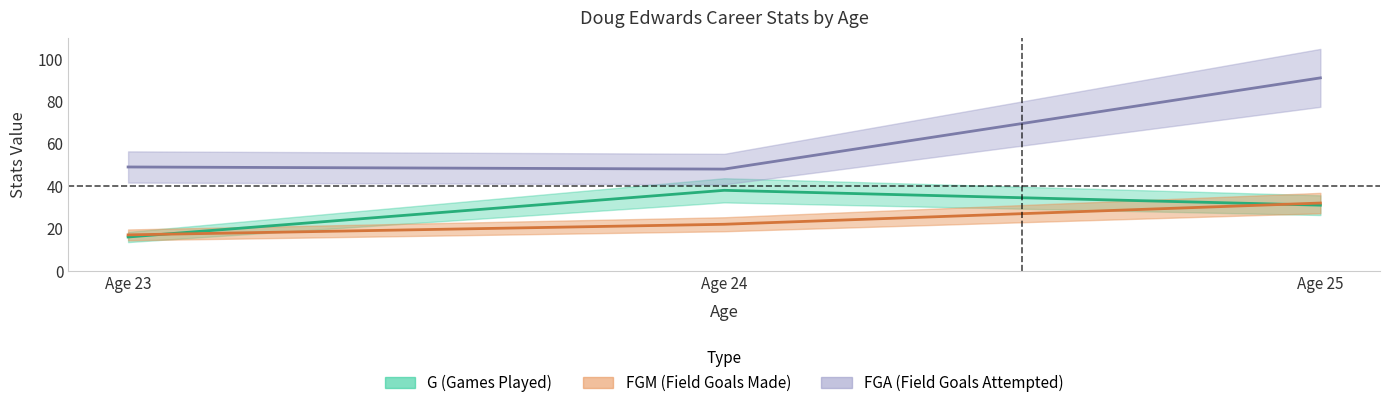

Is this an area chart (filled region under the line)?

No